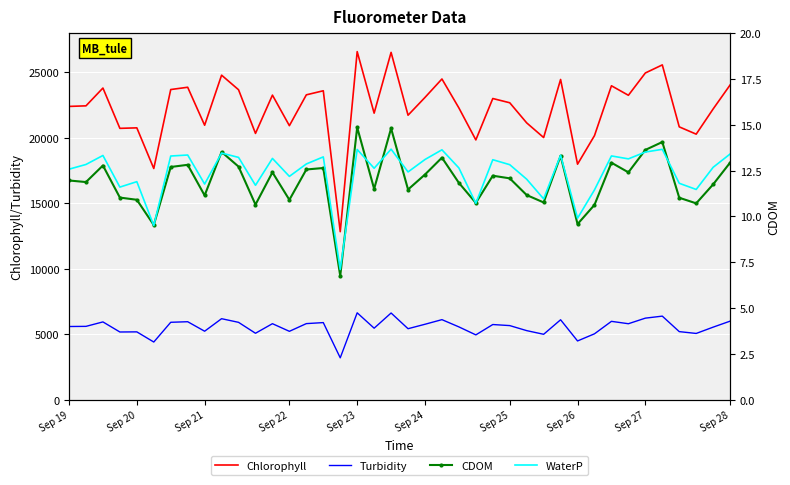

True or false: WaterP has a value of 9276.5 at Sep 20.

False